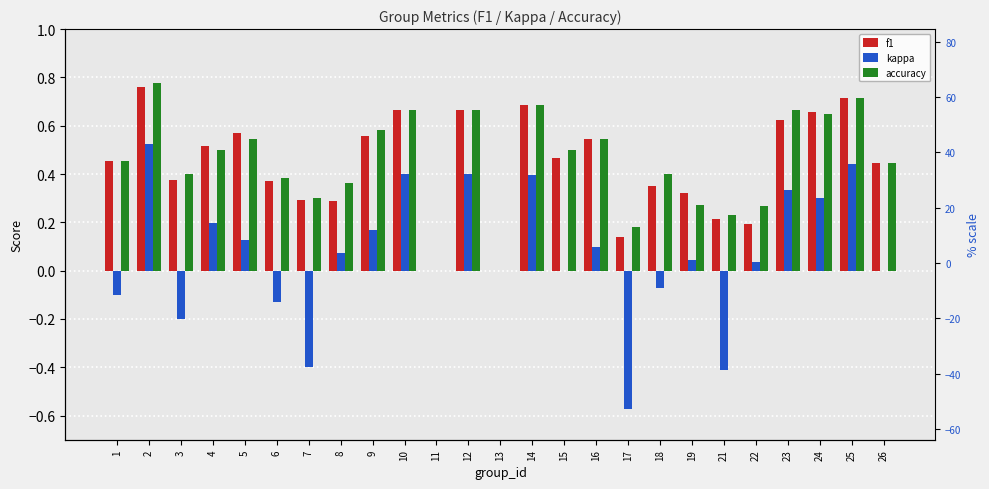

At which label does kappa first exceed 0?

2